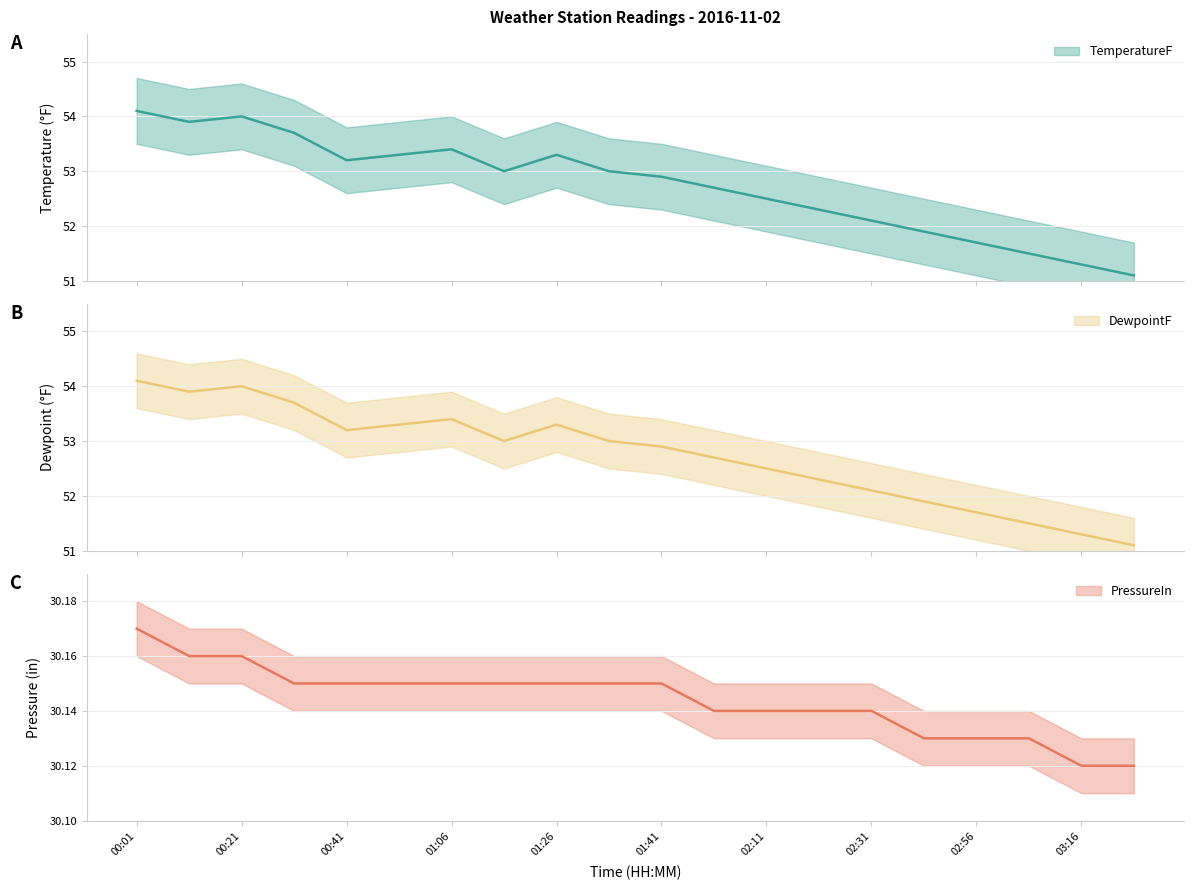

What is the label of the 12th point from the left?

02:01